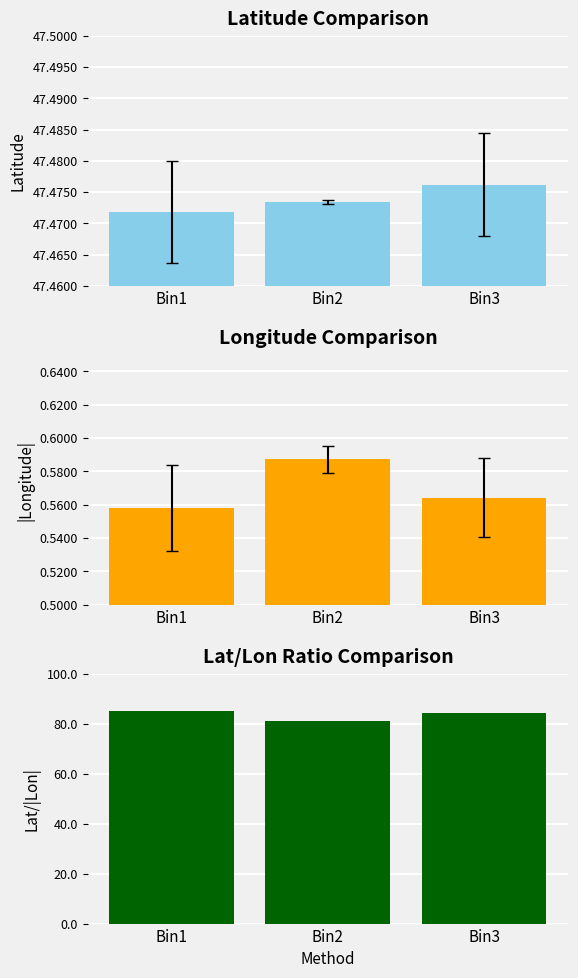

Is it true that Lat/|Lon| Ratio equals 58.0 at Bin3?

False